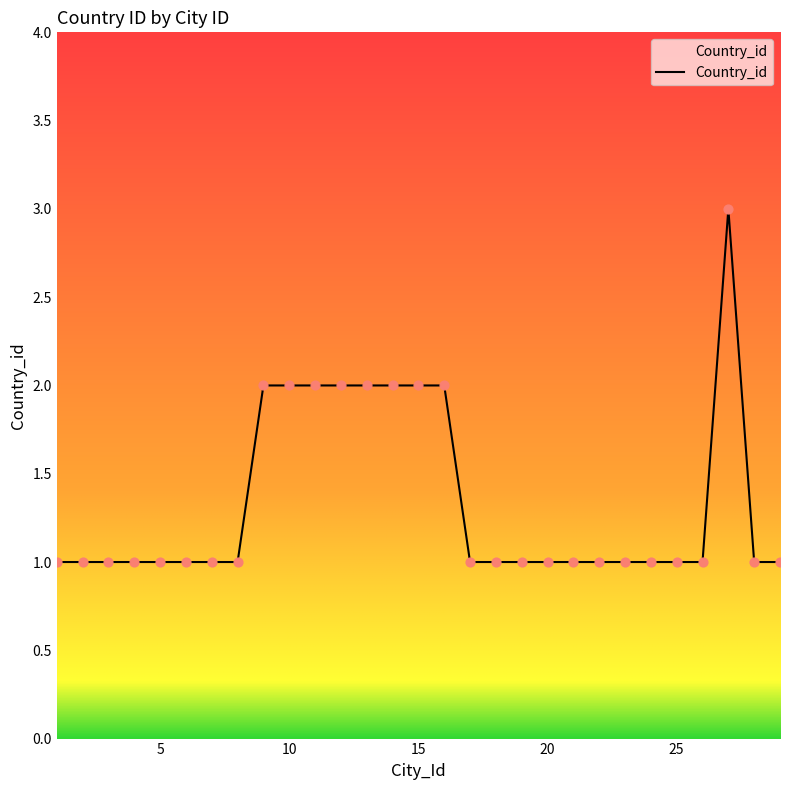

What is the greatest value displayed?

3